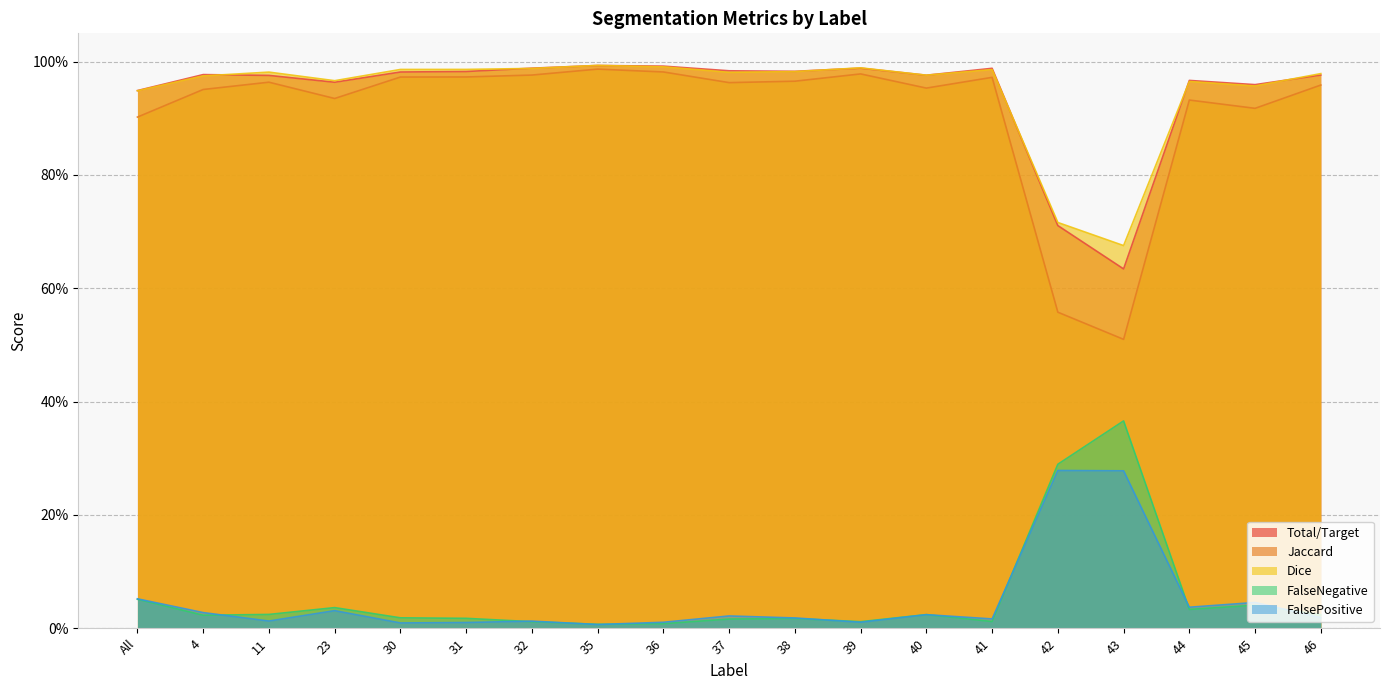

Which series has the largest total across all categories?

Dice